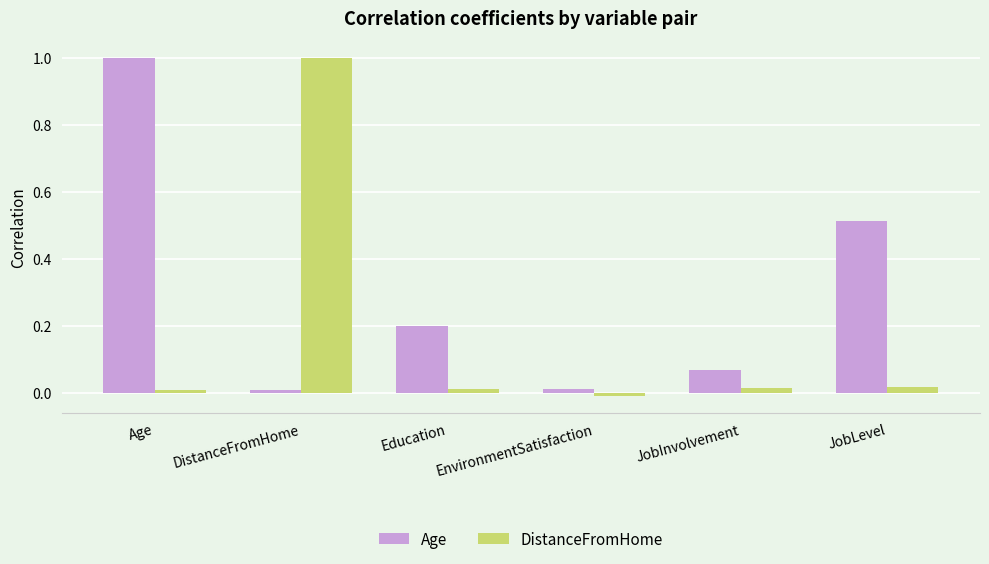

How many bars are there in total?

12